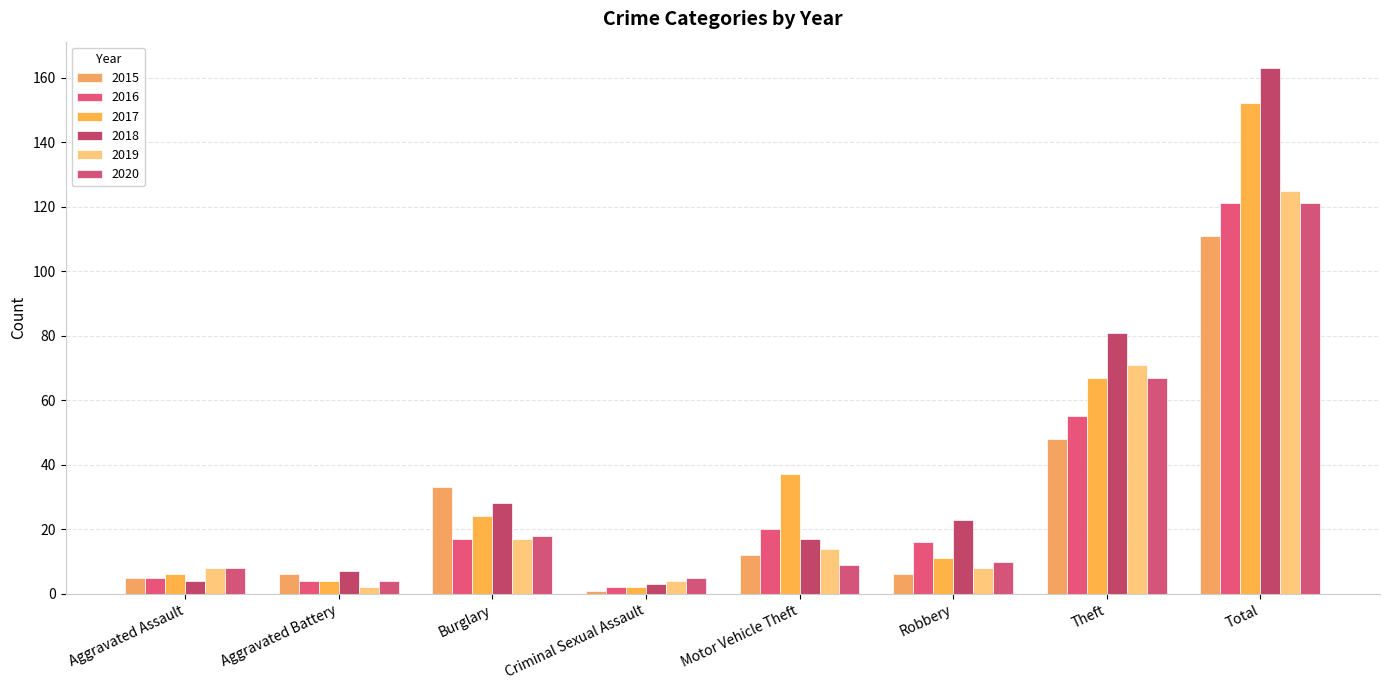

What is the highest value of the 2018 series?

163